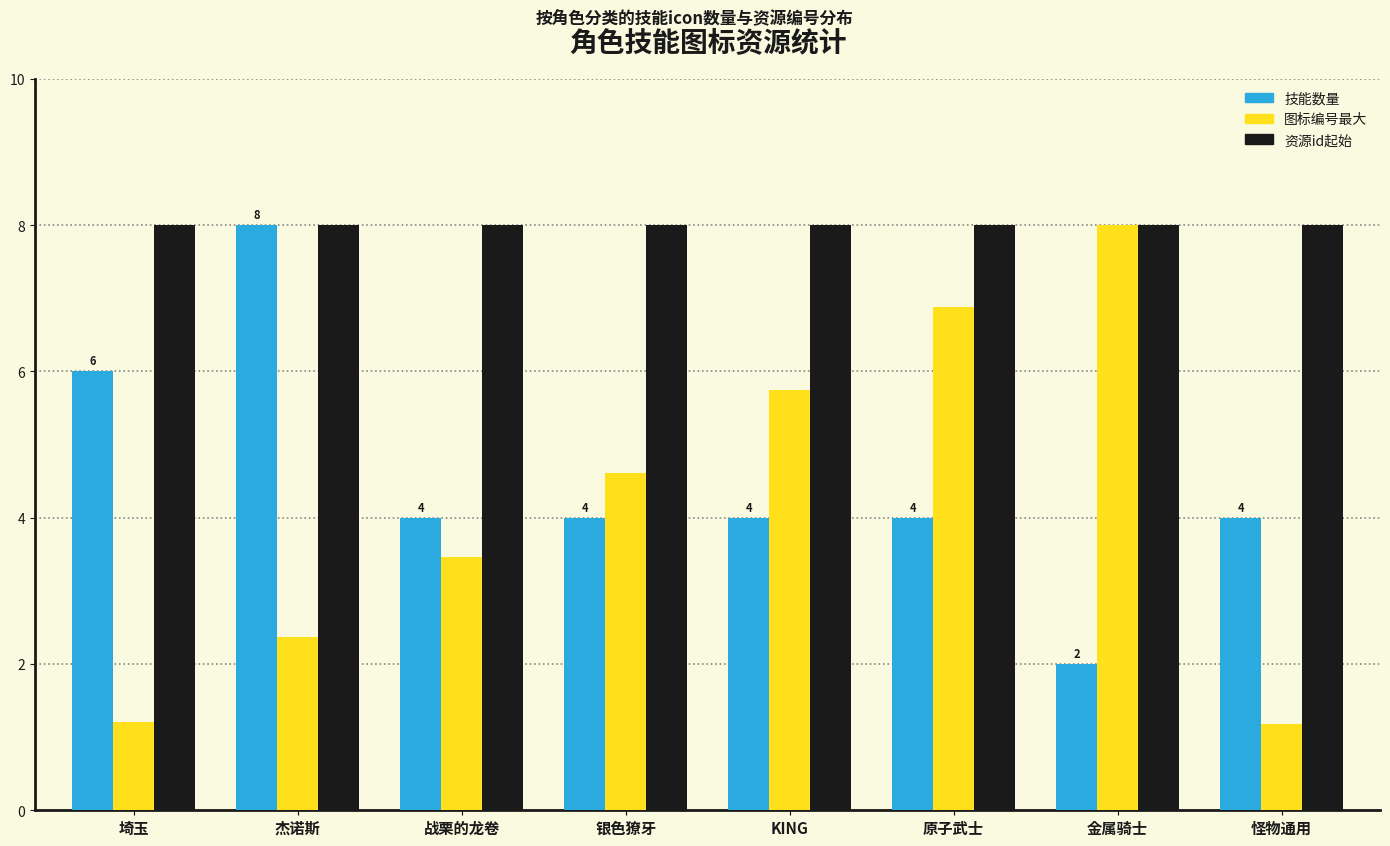

At how many categories does at least one series exceed 4?

8